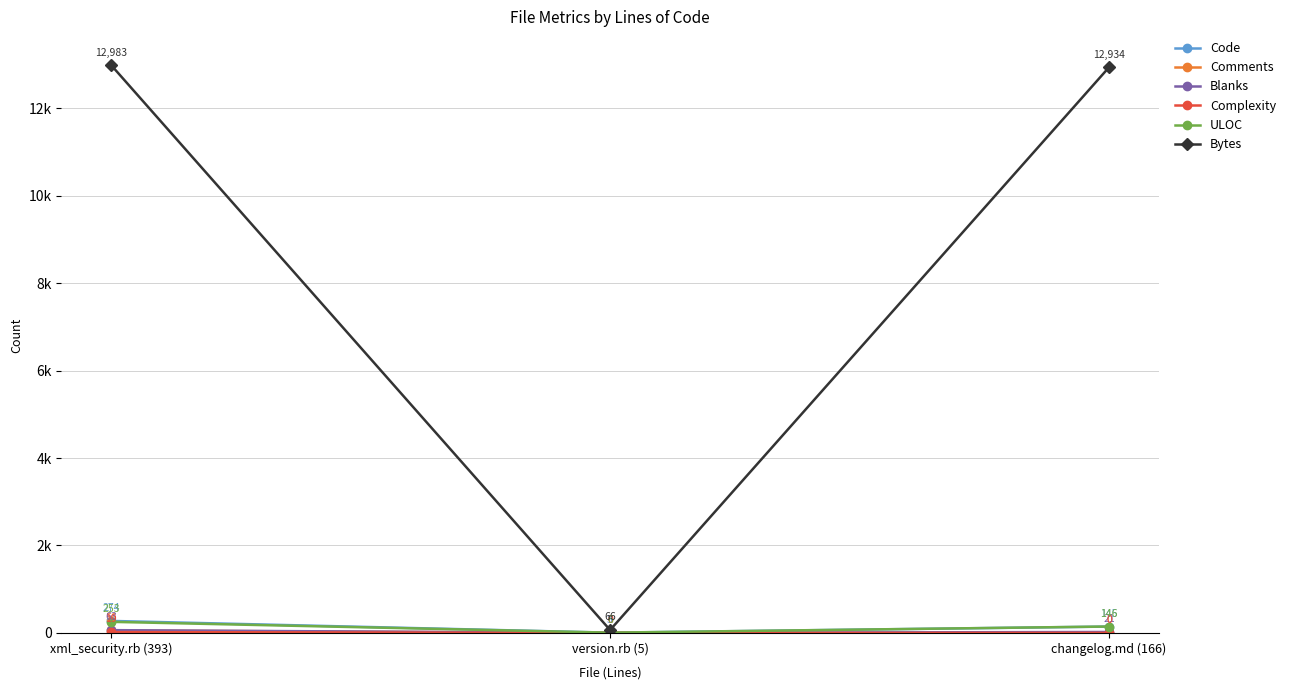

Is it true that Bytes equals 12934 at changelog.md (166)?

True